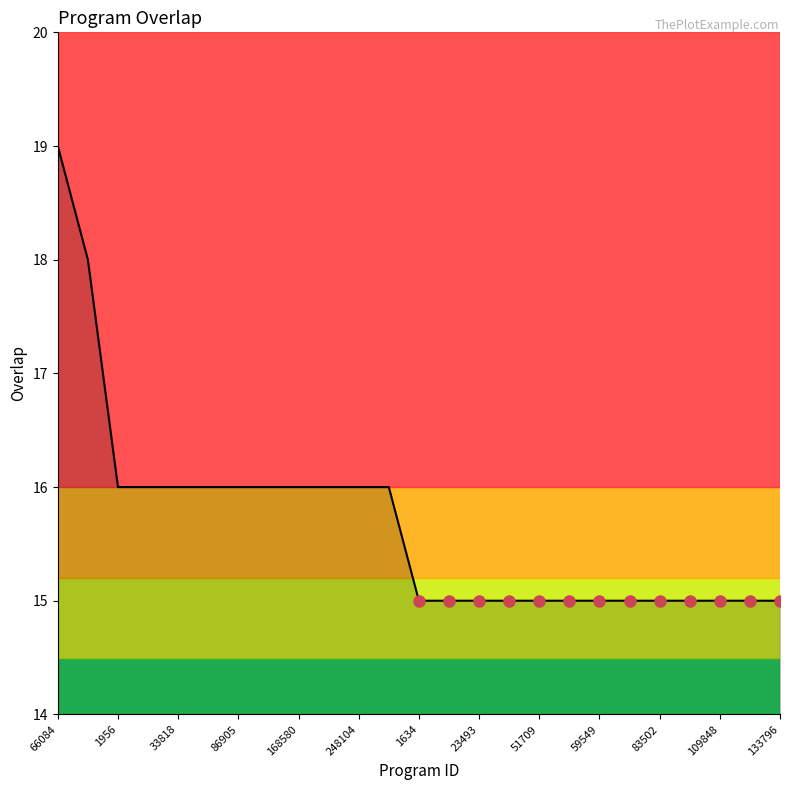

Reading left to right, what are all the values shown in this chart?

19	18	16	16	16	16	16	16	16	16	16	16	15	15	15	15	15	15	15	15	15	15	15	15	15